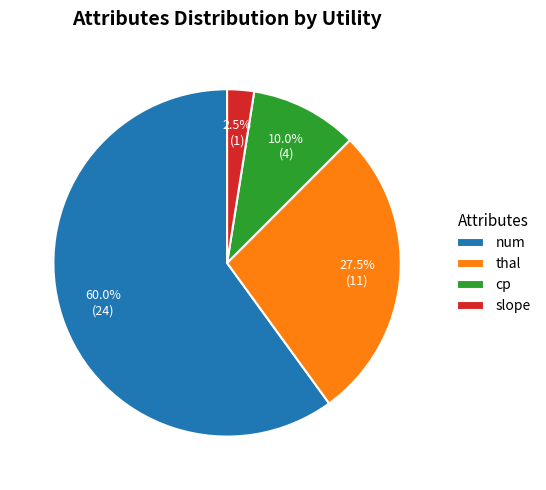

Is num the majority of the pie?

Yes